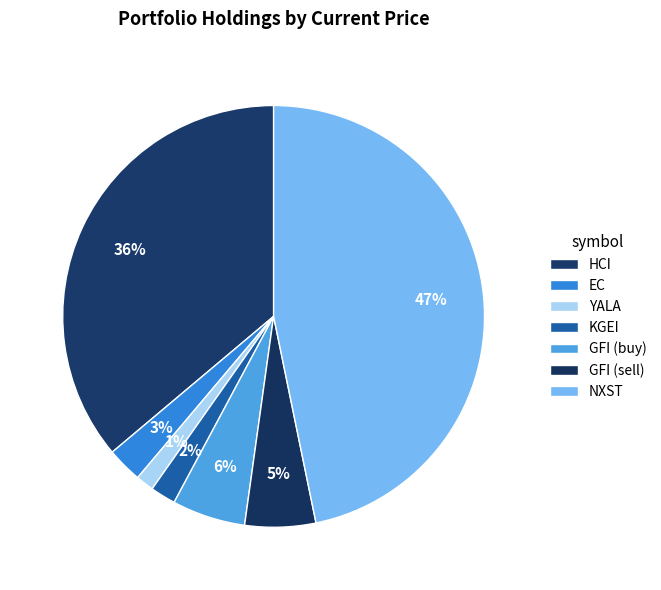

To the nearest percent, what is the average slice percentage?

14%